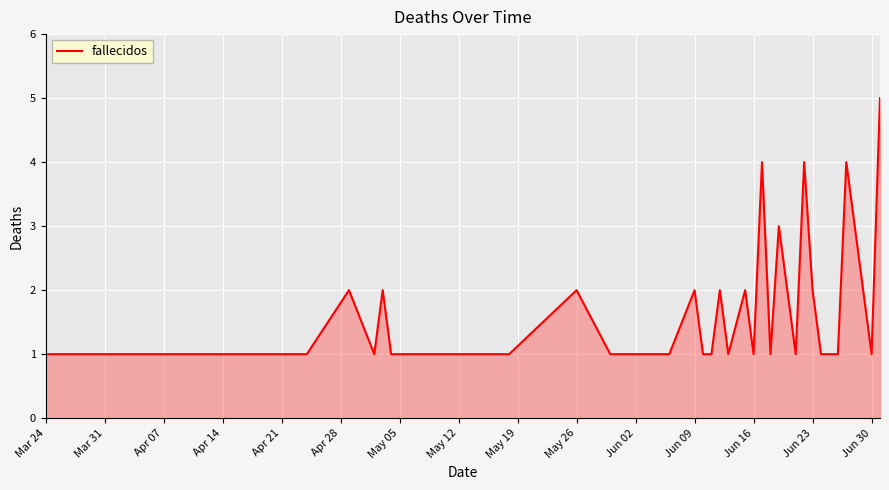

Count the values in the range 1 to 2.

35